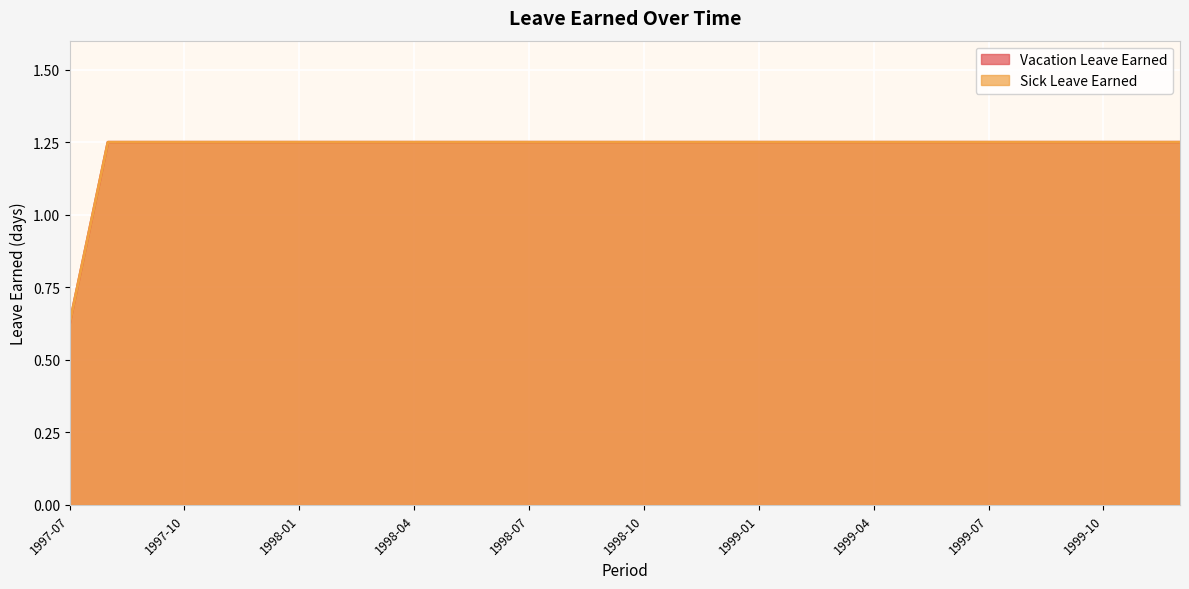

What are all the series names shown in the legend?

Vacation Leave Earned, Sick Leave Earned